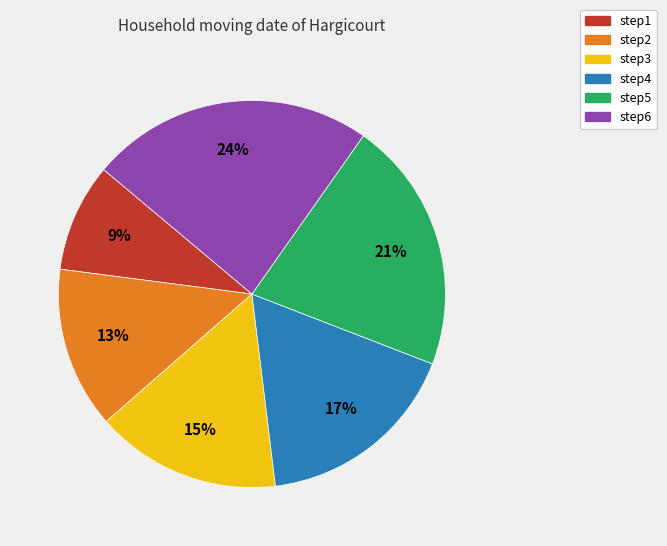

To the nearest percent, what is the difference between the largest and smallest slice percentages?

15%